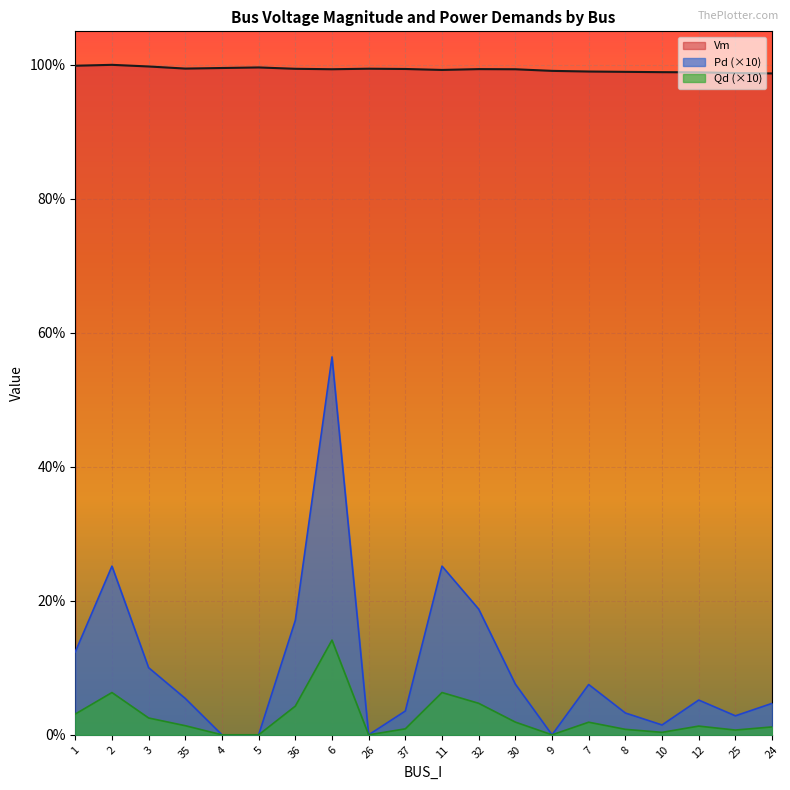

True or false: Pd has more than 2 interior local peaks.

True